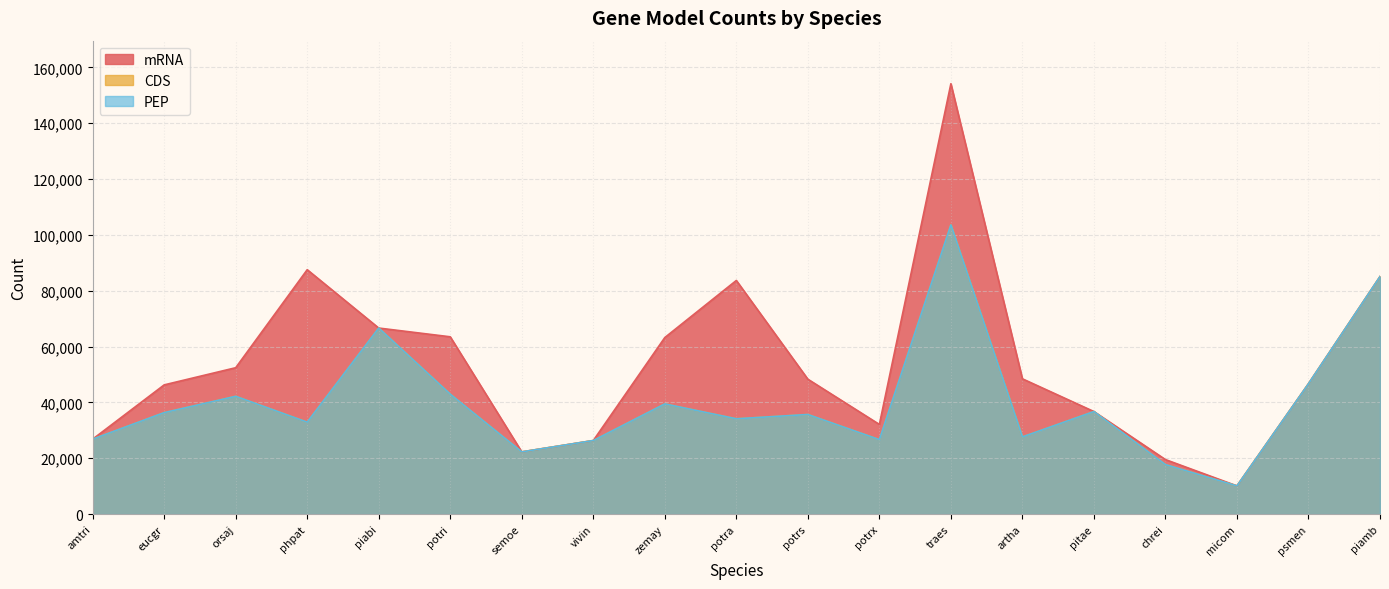

True or false: CDS and PEP intersect in this chart.

False